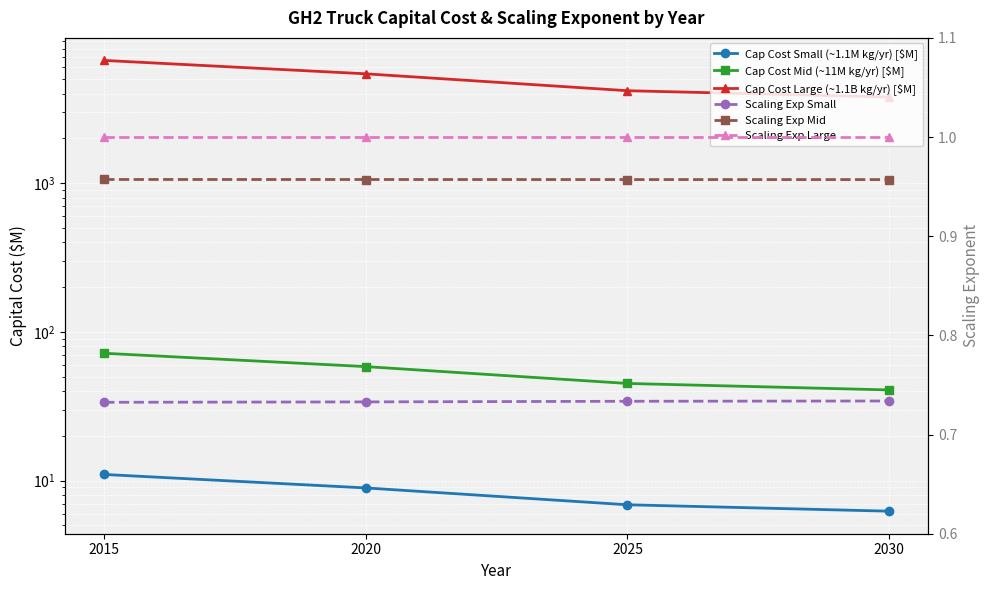

Reading left to right, what are all the values shown in this chart?

Cap Cost Small (~1.1M kg/yr) [$M]: 11.0	8.9	6.9	6.2
Cap Cost Mid (~11M kg/yr) [$M]: 71.8	58.4	45.0	40.7
Cap Cost Large (~1.1B kg/yr) [$M]: 6680.0	5430.0	4180.0	3790.0
Scaling Exp Small: 0.7	0.7	0.7	0.7
Scaling Exp Mid: 1.0	1.0	1.0	1.0
Scaling Exp Large: 1.0	1.0	1.0	1.0